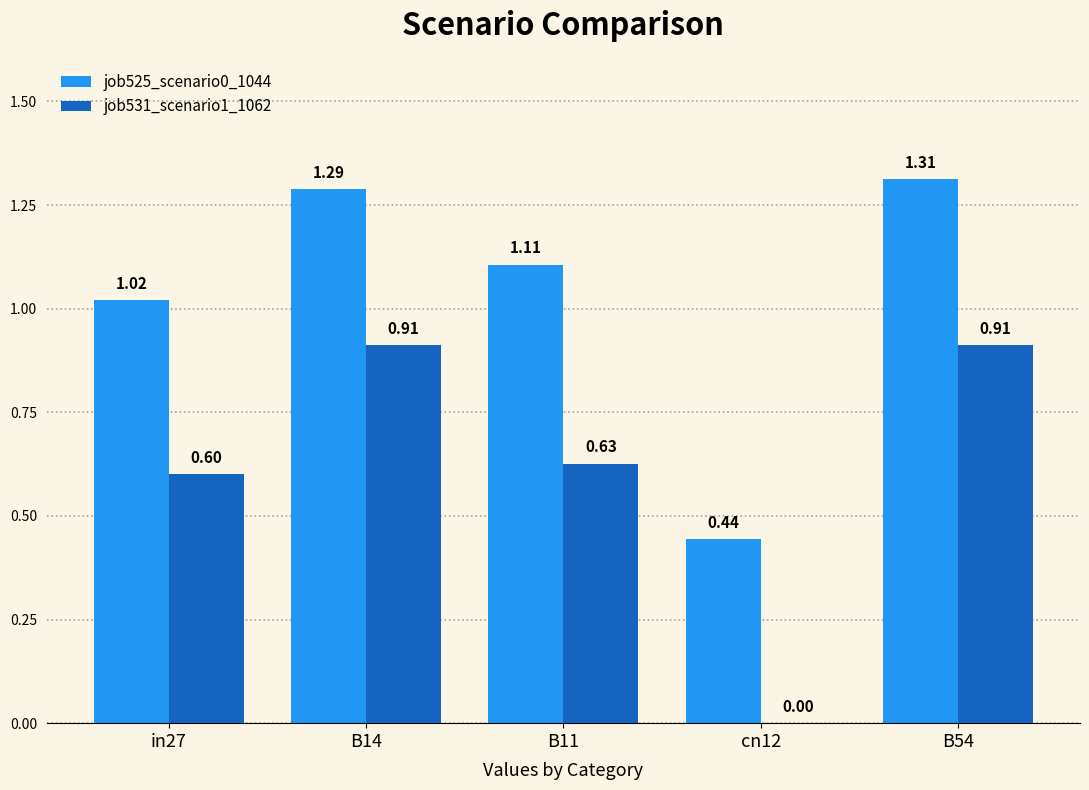

Which series has the largest total across all categories?

job525_scenario0_1044